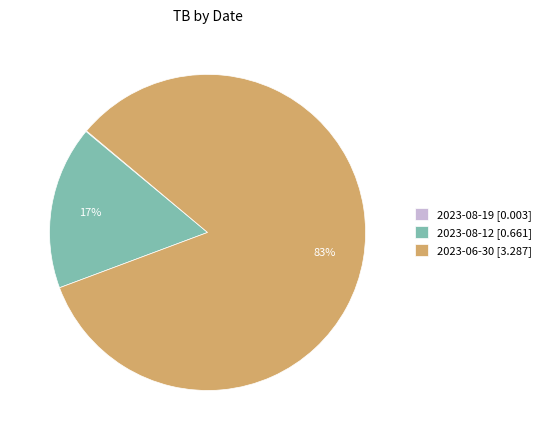

Does 2023-06-30 [3.287] represent more than half of the total?

Yes